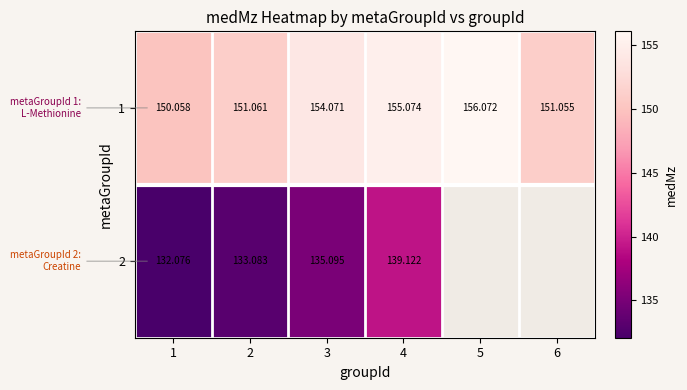

At how many categories does at least one series exceed 149?

6